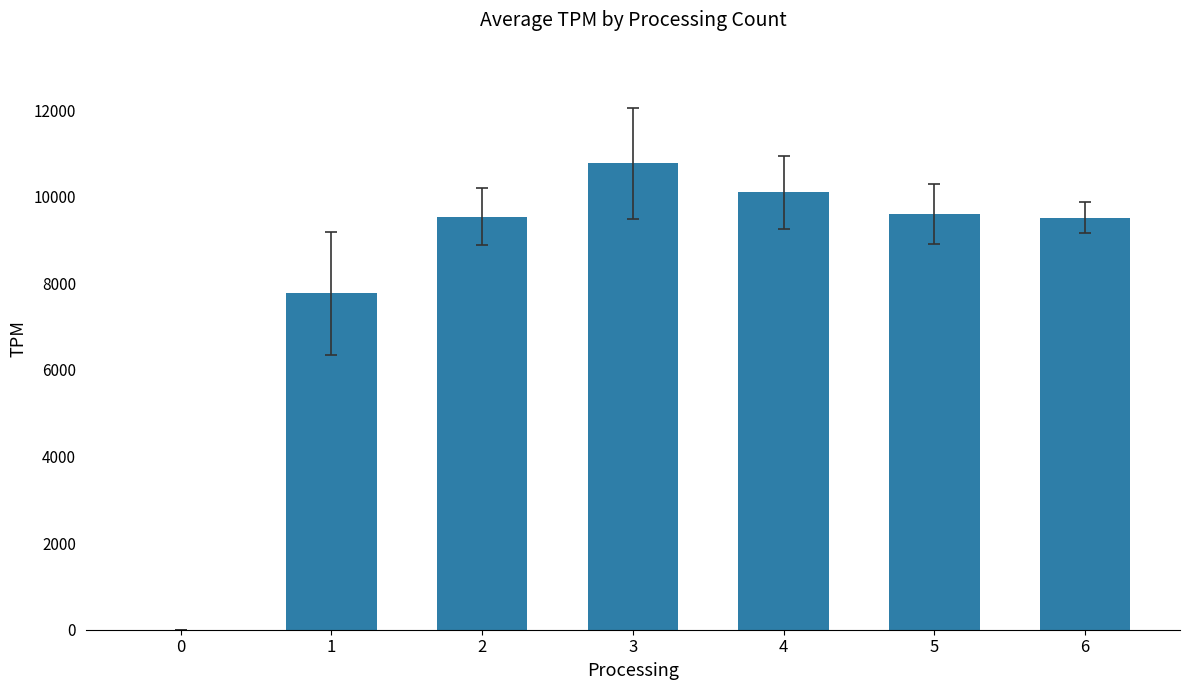

Are the bars horizontal?

No